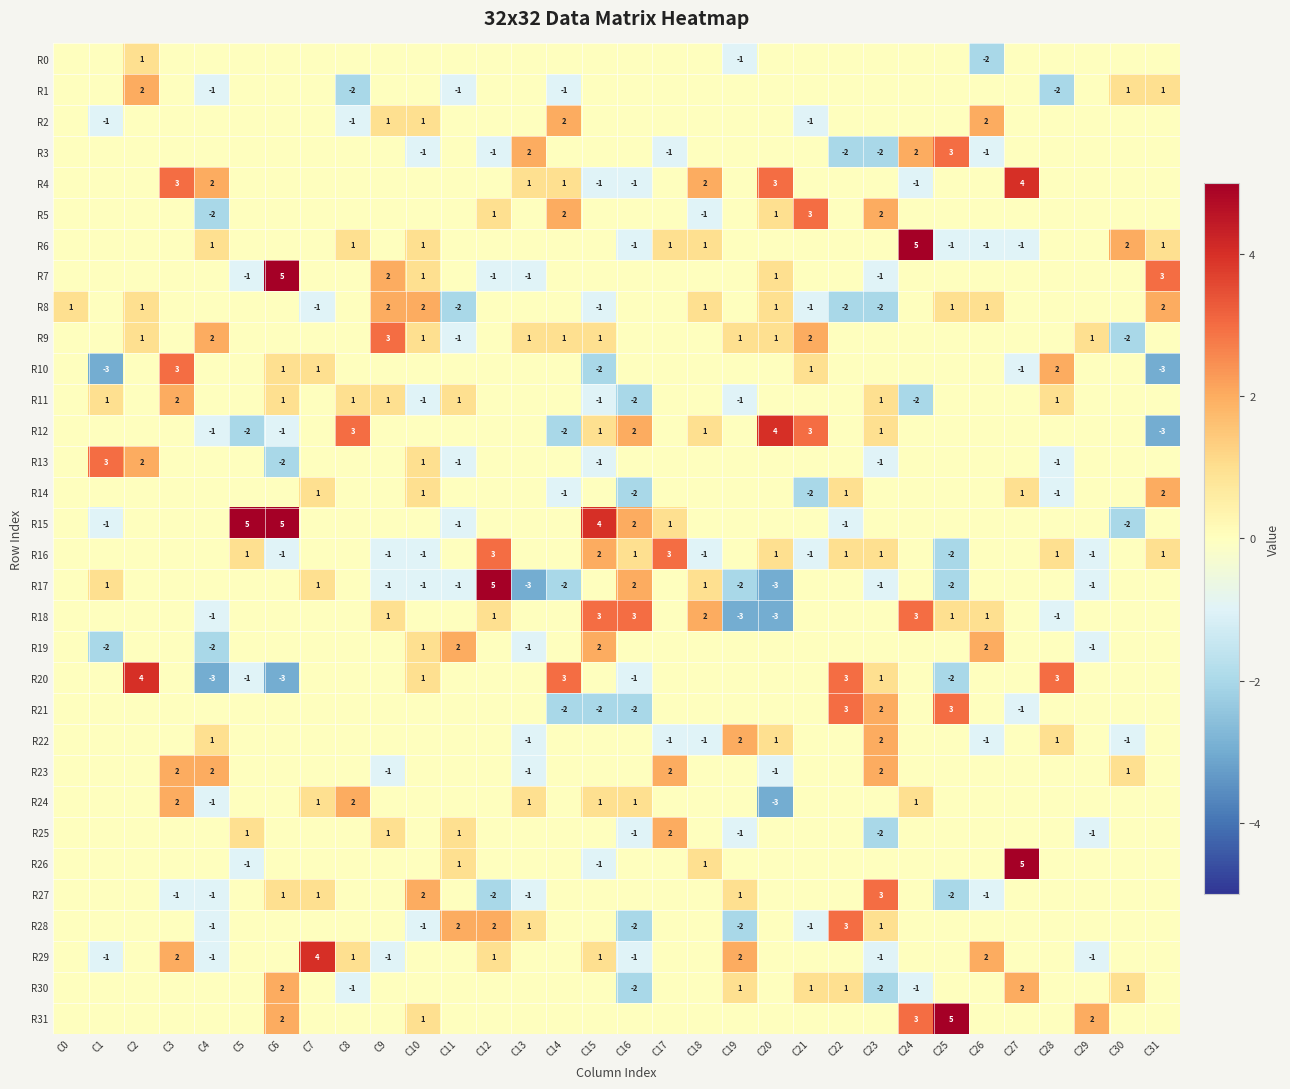

Which has a higher value, C19 or C21?

C21